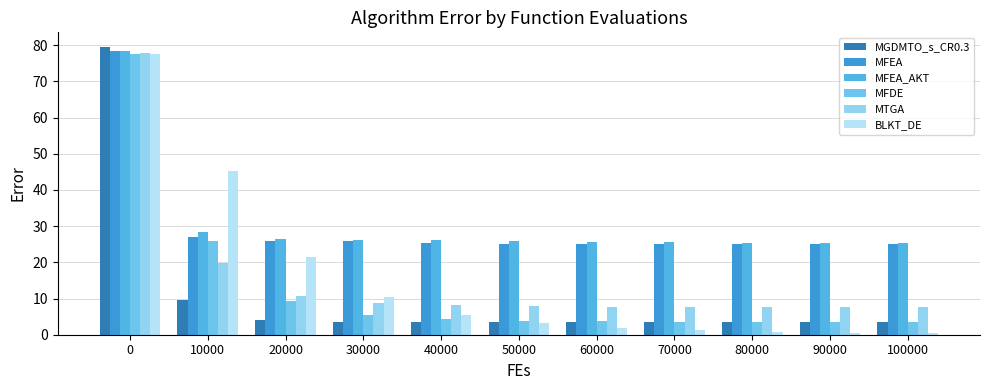

How many distinct data groups are displayed?

6